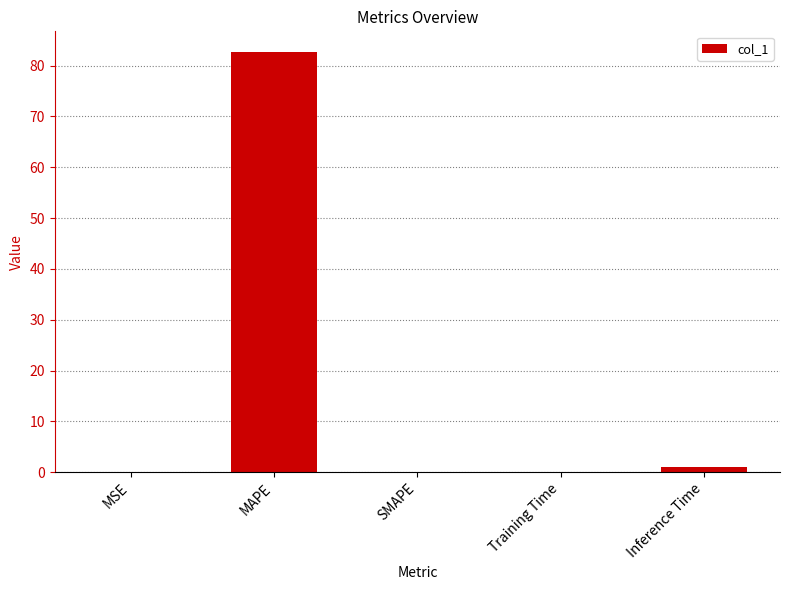

What value does the data have at MSE?

0.1